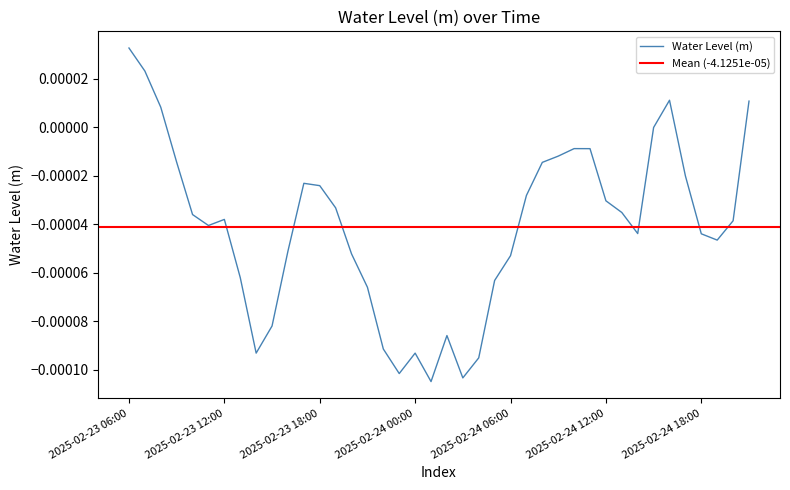

Rank the categories by value from highest to lowest.

2025-02-23 06:00, 2025-02-23 07:00, 2025-02-24 16:00, 2025-02-24 21:00, 2025-02-23 08:00, 2025-02-24 15:00, 2025-02-24 10:00, 2025-02-24 11:00, 2025-02-24 09:00, 2025-02-23 09:00, 2025-02-24 08:00, 2025-02-24 17:00, 2025-02-23 17:00, 2025-02-23 18:00, 2025-02-24 07:00, 2025-02-24 12:00, 2025-02-23 19:00, 2025-02-24 13:00, 2025-02-23 10:00, 2025-02-23 12:00, 2025-02-24 20:00, 2025-02-23 11:00, 2025-02-24 14:00, 2025-02-24 18:00, 2025-02-24 19:00, 2025-02-23 16:00, 2025-02-23 20:00, 2025-02-24 06:00, 2025-02-23 13:00, 2025-02-24 05:00, 2025-02-23 21:00, 2025-02-23 15:00, 2025-02-24 02:00, 2025-02-23 22:00, 2025-02-23 14:00, 2025-02-24 00:00, 2025-02-24 04:00, 2025-02-23 23:00, 2025-02-24 03:00, 2025-02-24 01:00